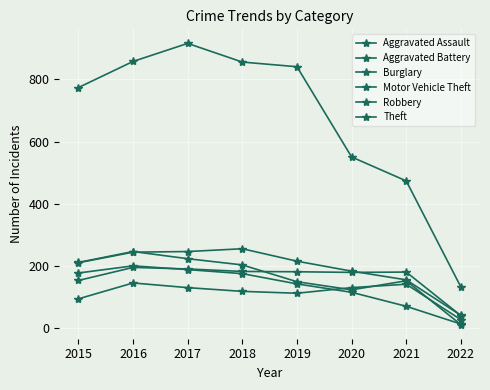

At which category is the sum across all series the highest?

2017